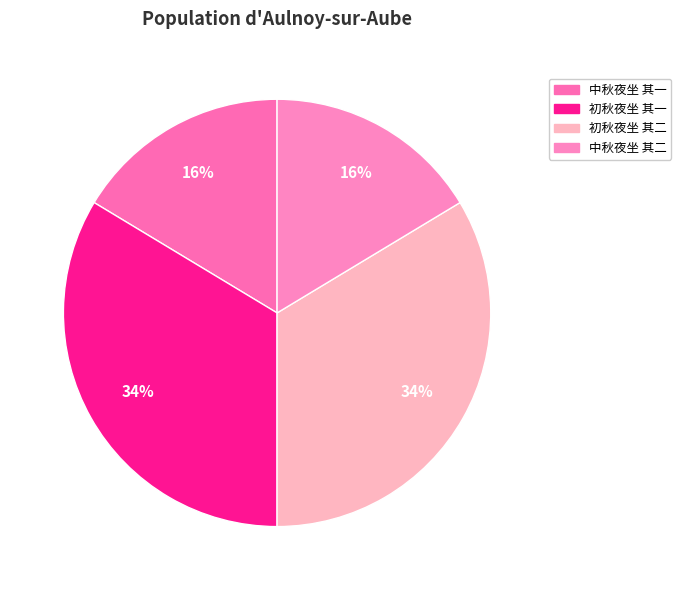

Which has a higher value, 初秋夜坐 其二 or 中秋夜坐 其二?

初秋夜坐 其二